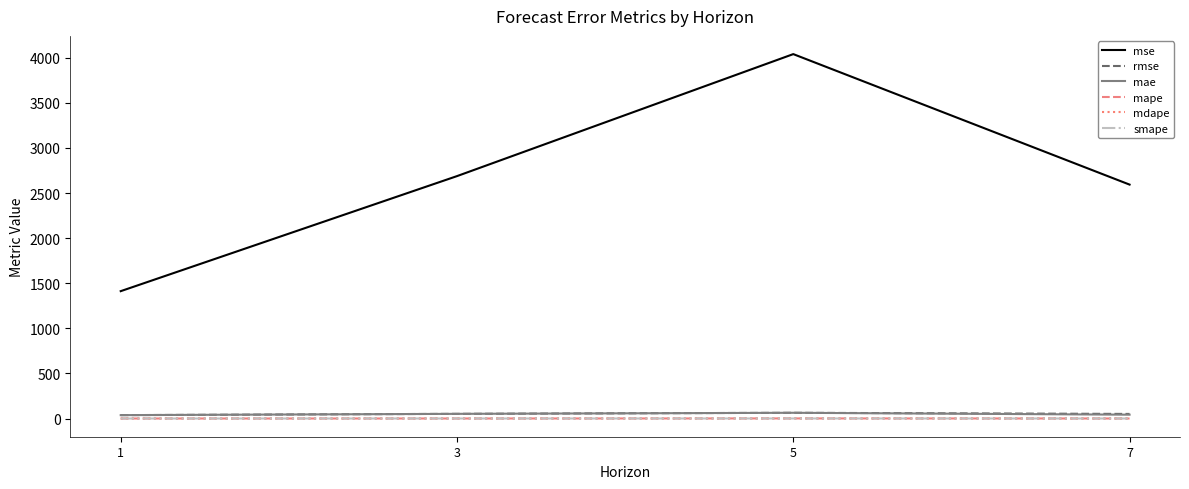

Between 5 and 7, which series saw the biggest shift?

mse